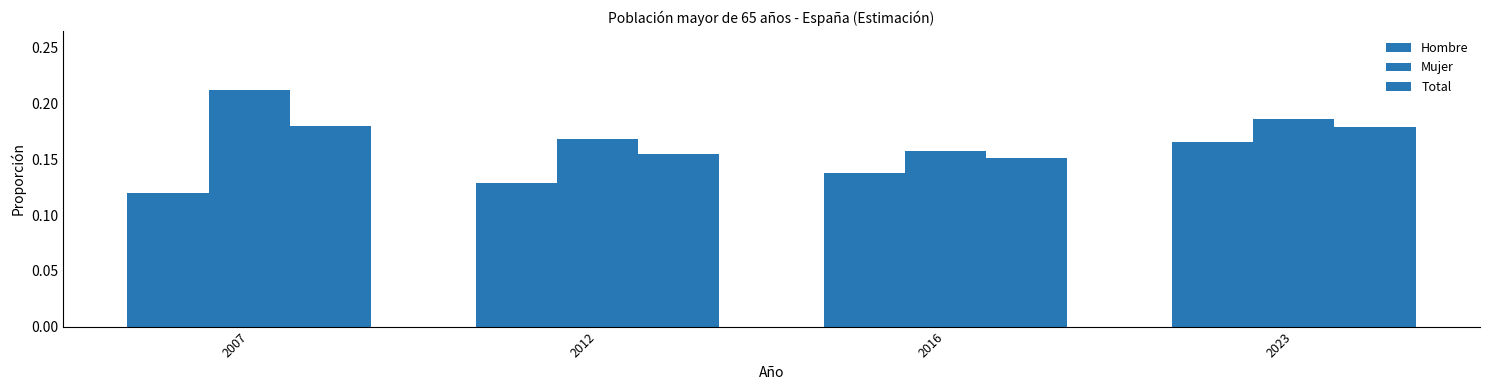

How many distinct data groups are displayed?

3